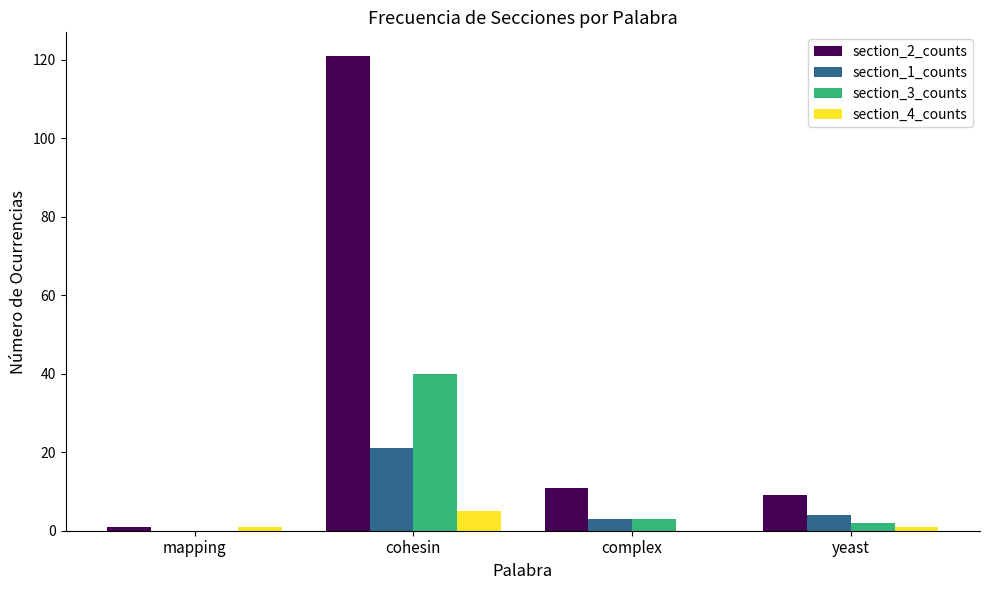

Which category has the highest value in the section_1_counts series?

cohesin